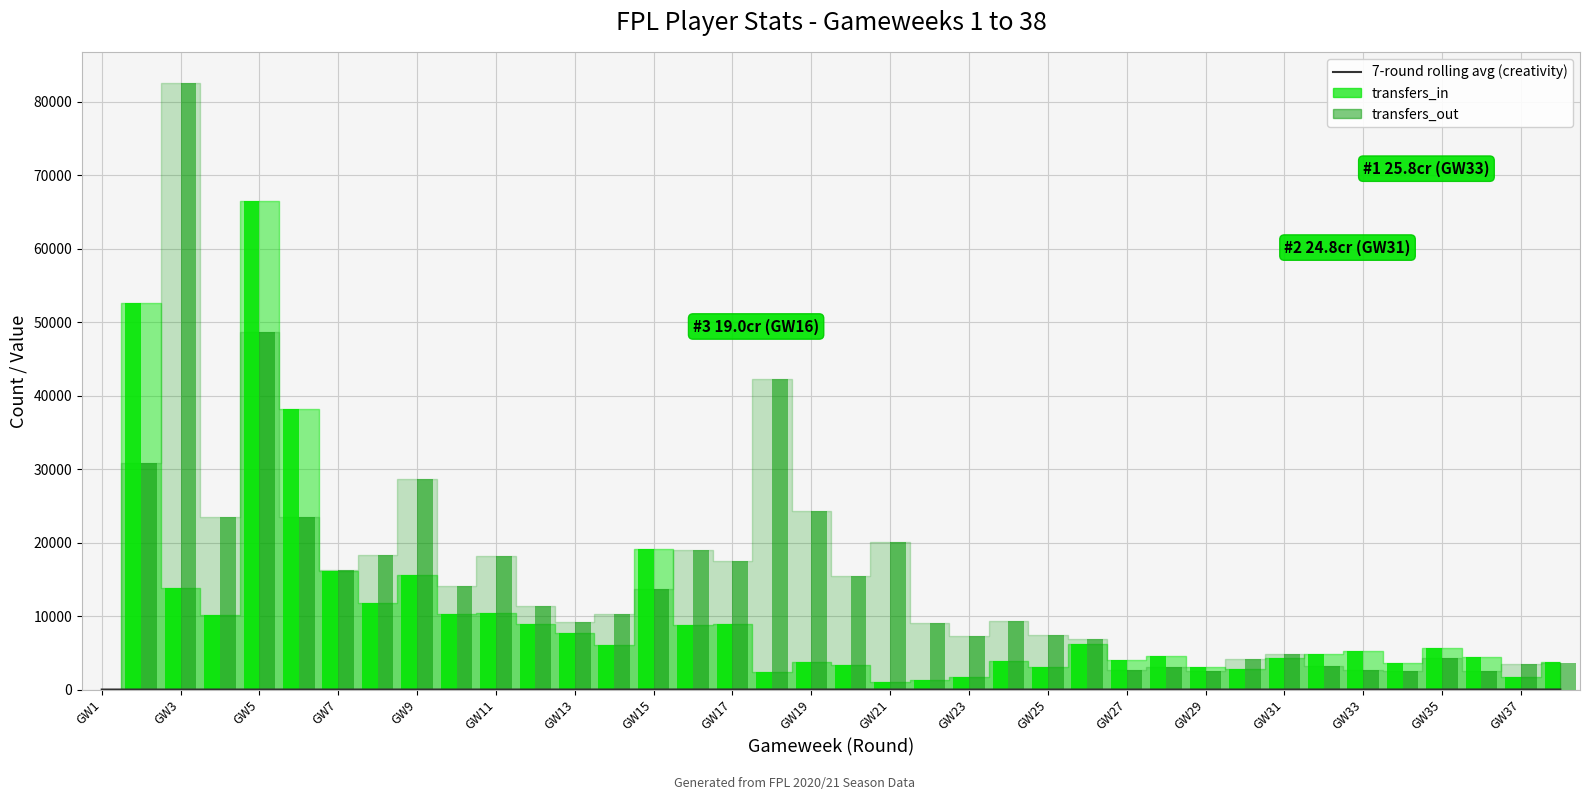

What is the label of the 38th bar from the right?

GW1